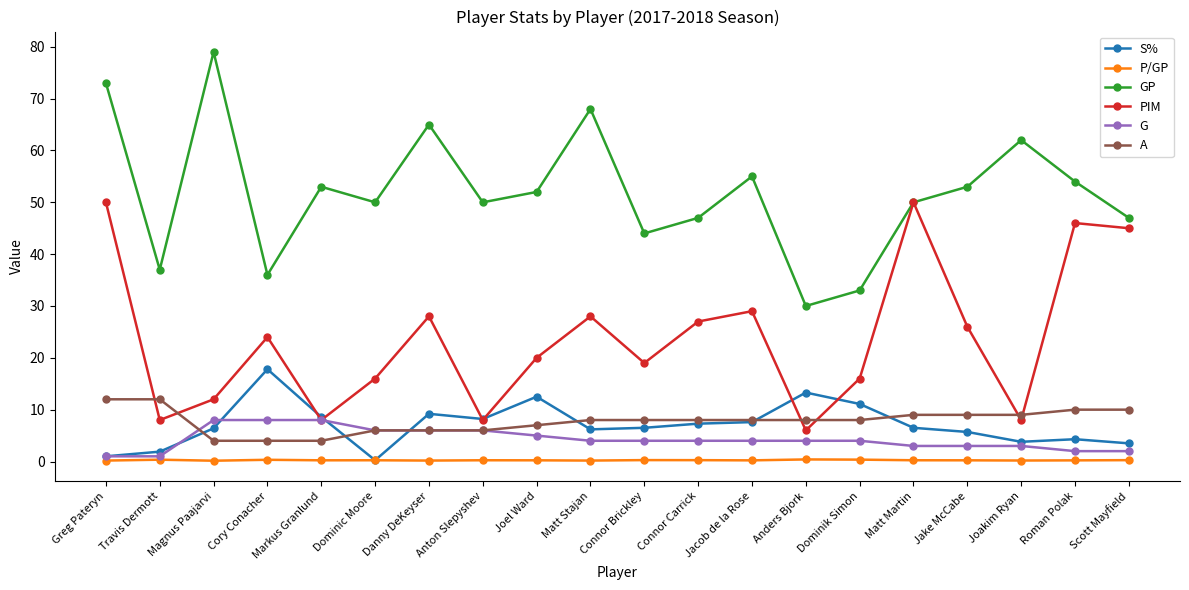

At Roman Polak, list the series in order from largest to smallest.

GP, PIM, A, S%, G, P/GP